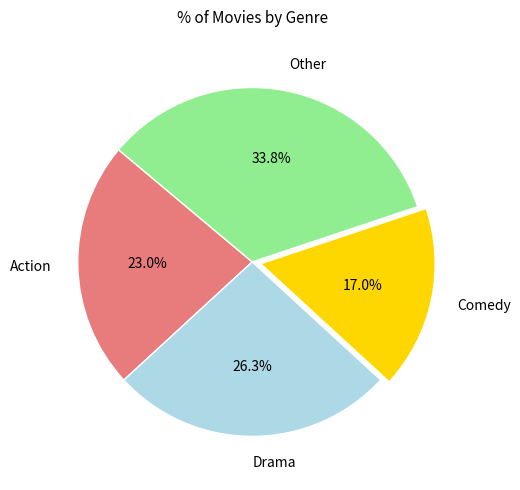

Is Other the majority of the pie?

No